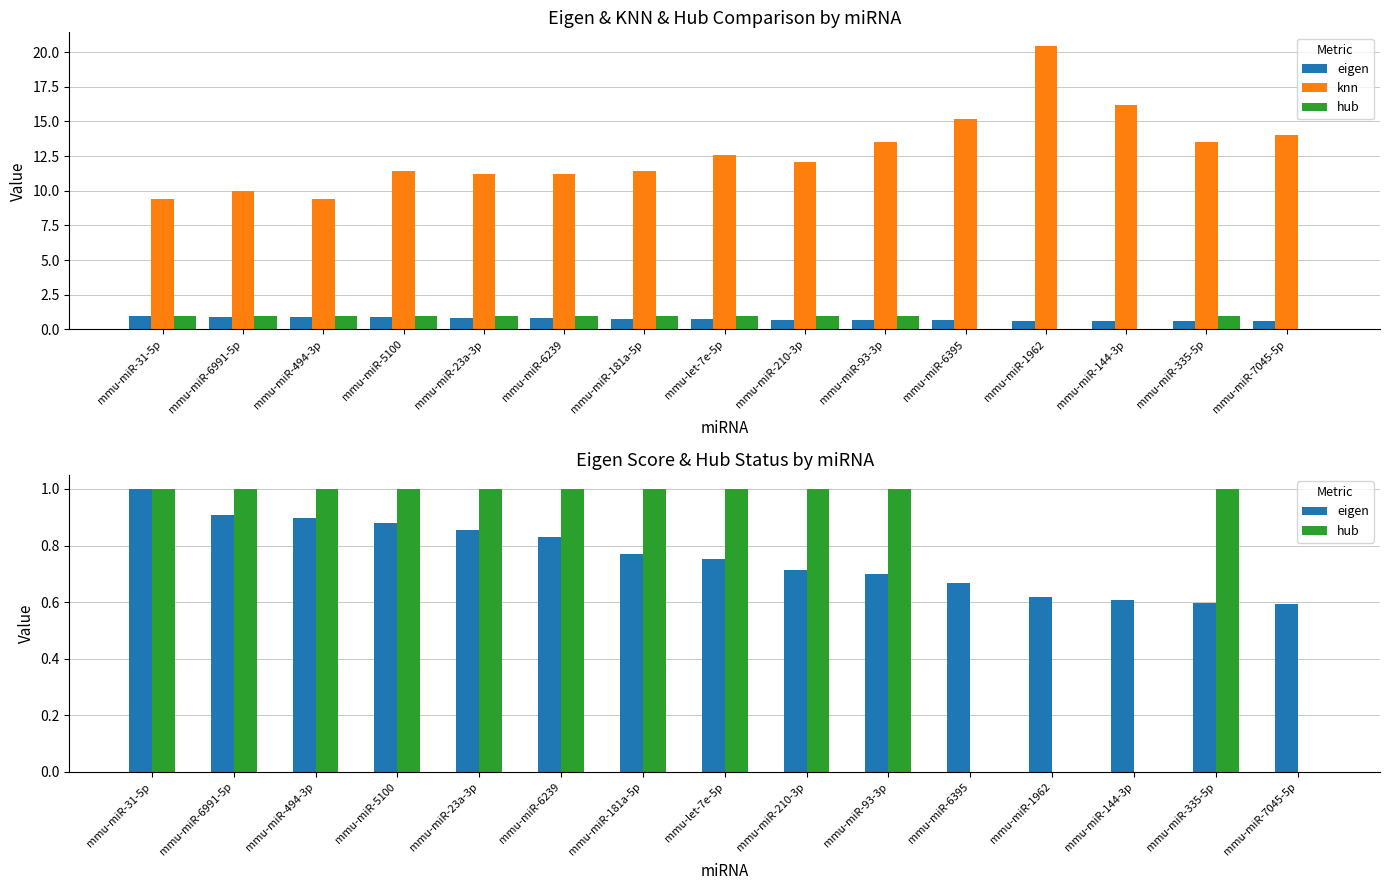

Which series has the widest spread of values?

knn